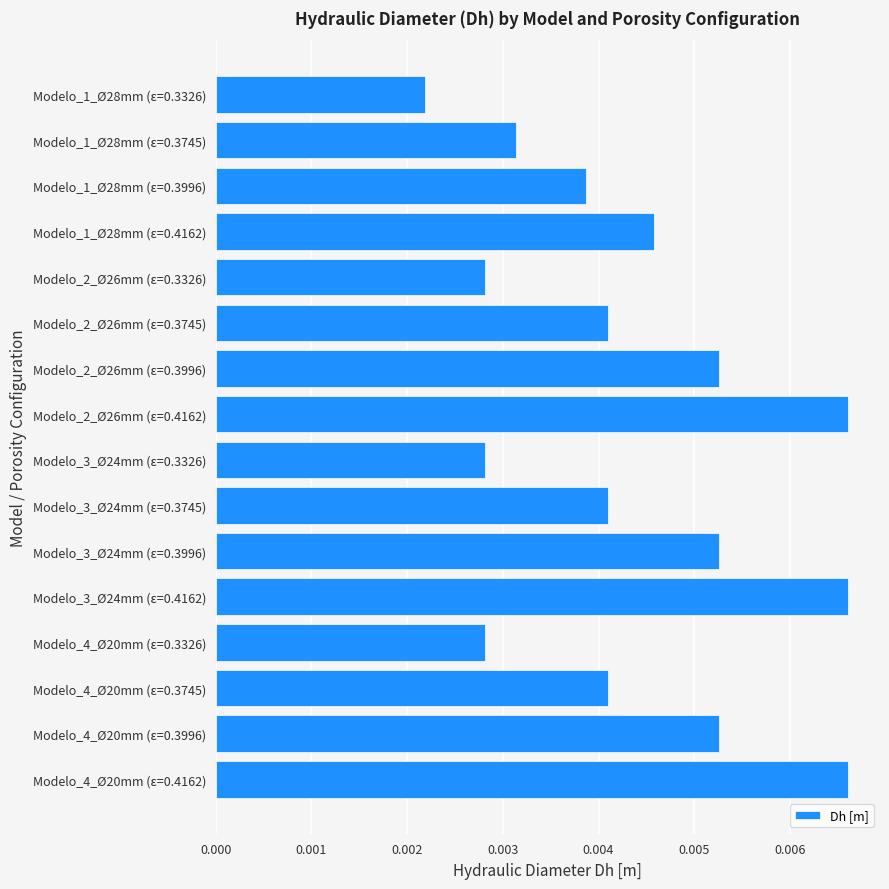

Which category has the lowest value across all series?

Modelo_1_Ø28mm (ε=0.3326)